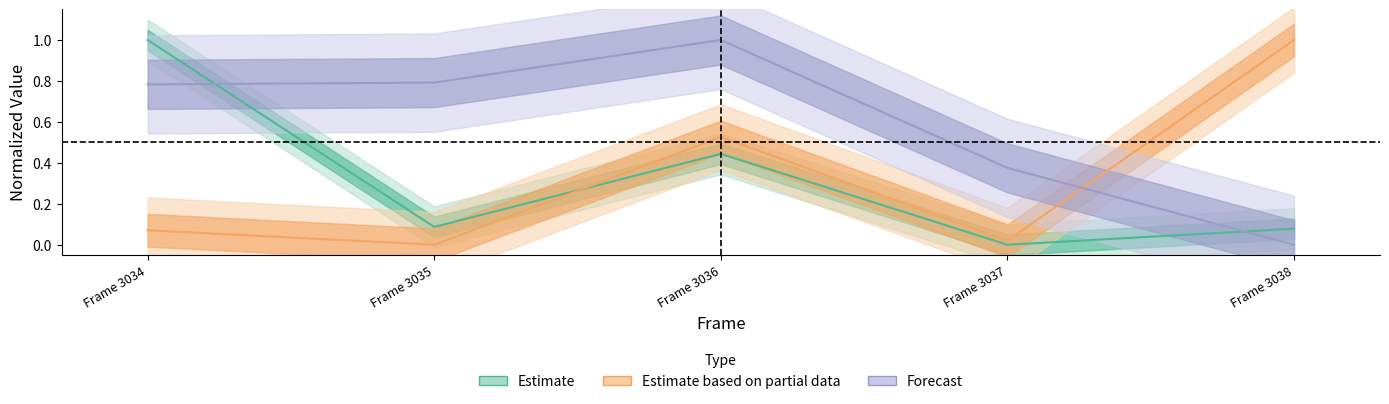

Reading left to right, what are all the values shown in this chart?

Estimate: 1.0	0.1	0.4	0.0	0.1
Estimate based on partial data: 0.1	0.0	0.5	0.0	1.0
Forecast: 0.8	0.8	1.0	0.4	0.0